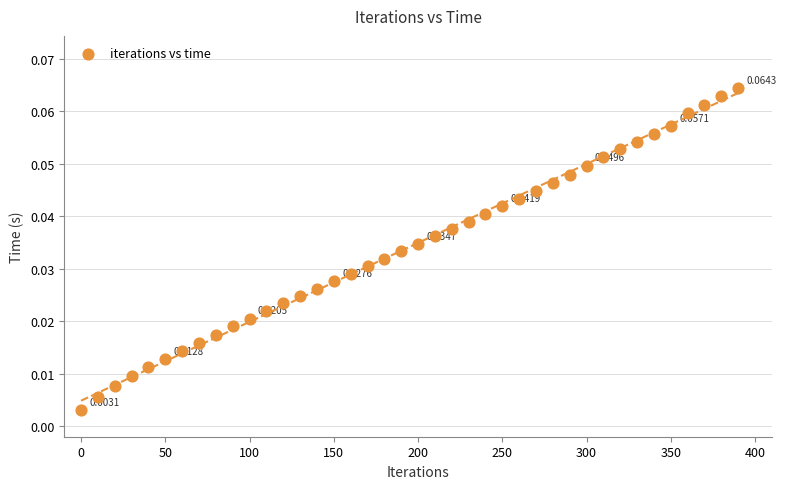

What is the range of X values (max minus min)?

390.0